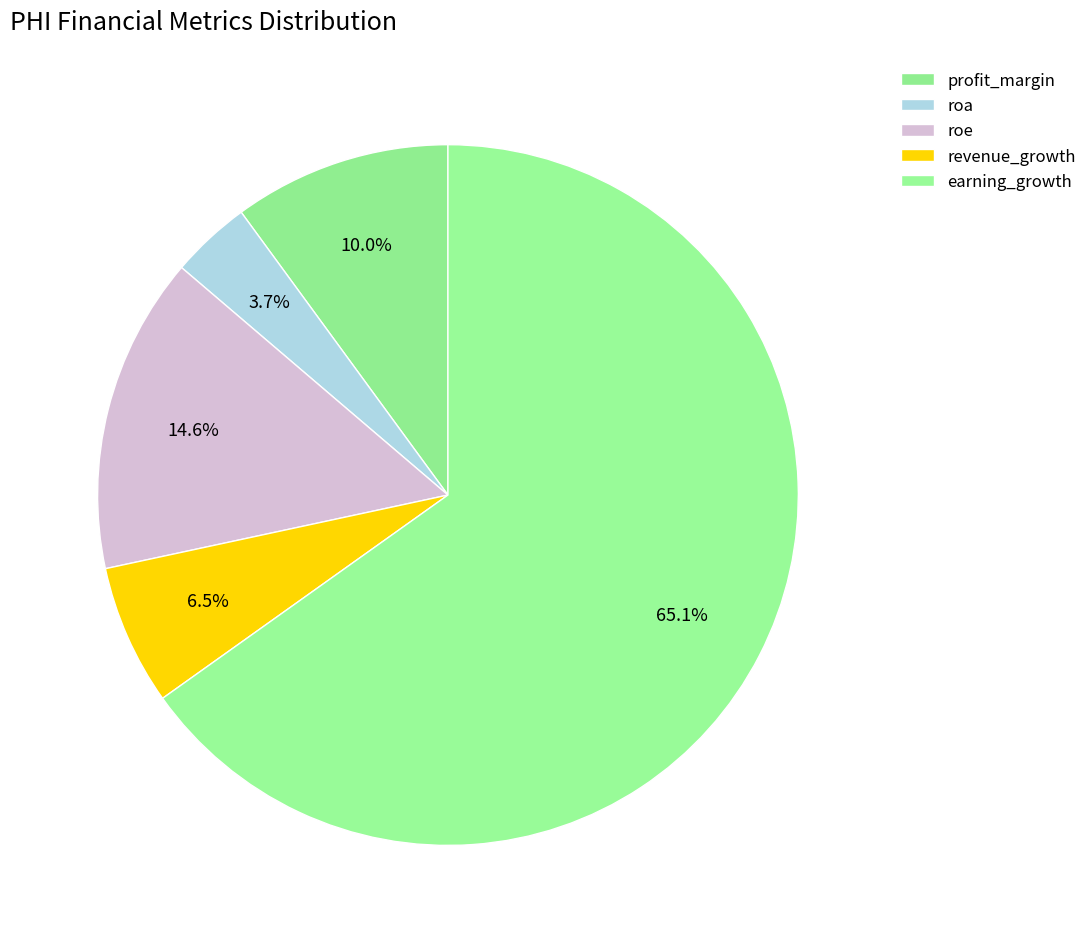

Count the number of slices in the pie.

5